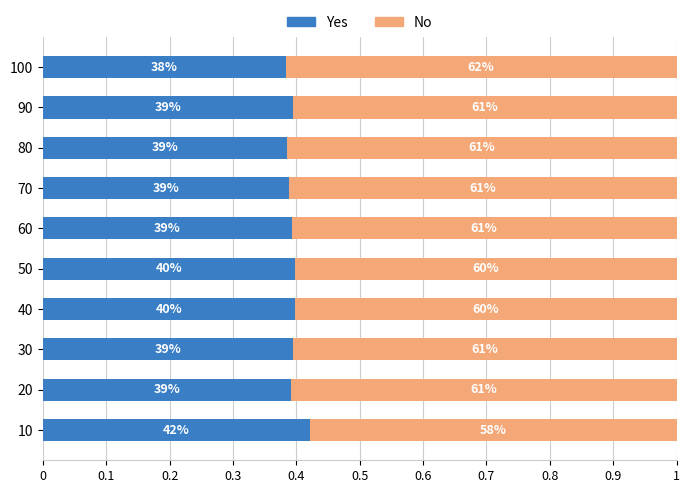

What are all the series names shown in the legend?

Yes, No